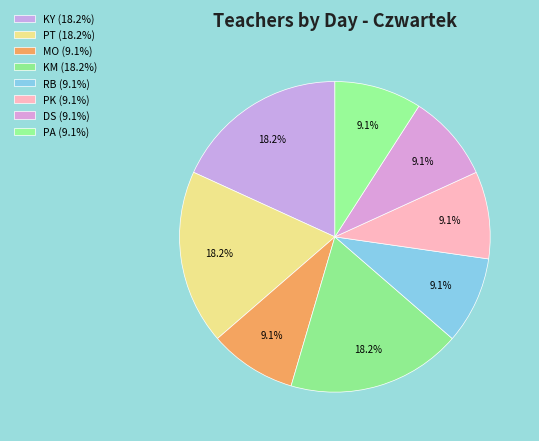

To the nearest percent, what portion does MO represent?

9%